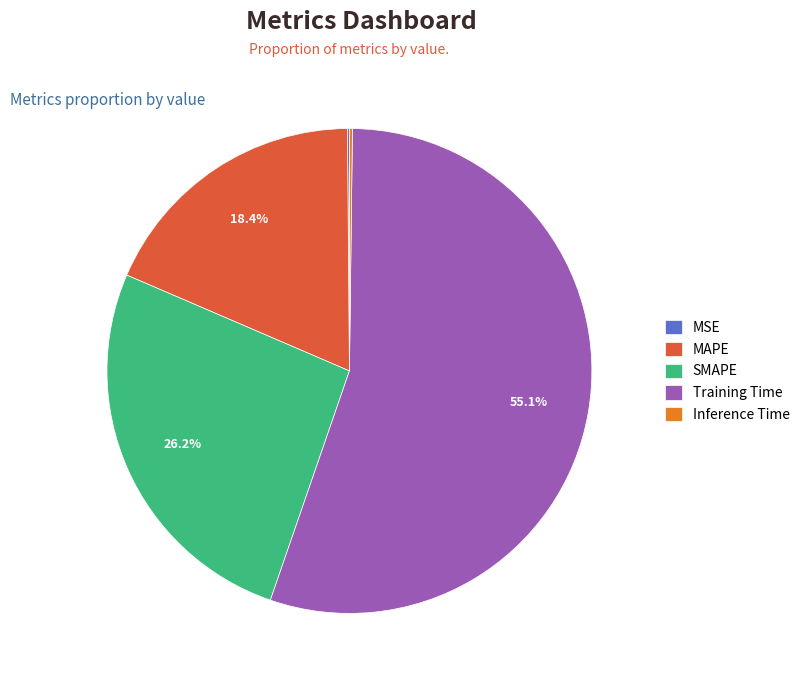

Is there a majority slice in this chart?

Yes